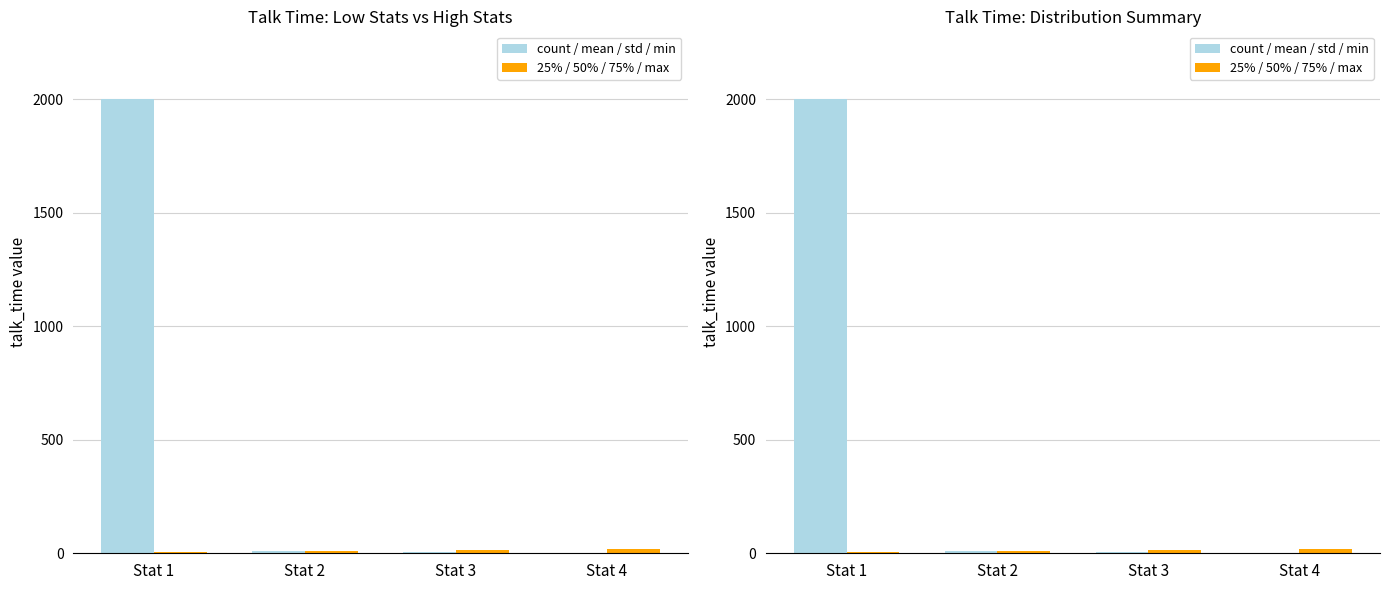

Which has a higher value, Stat 3 or Stat 2?

Stat 2